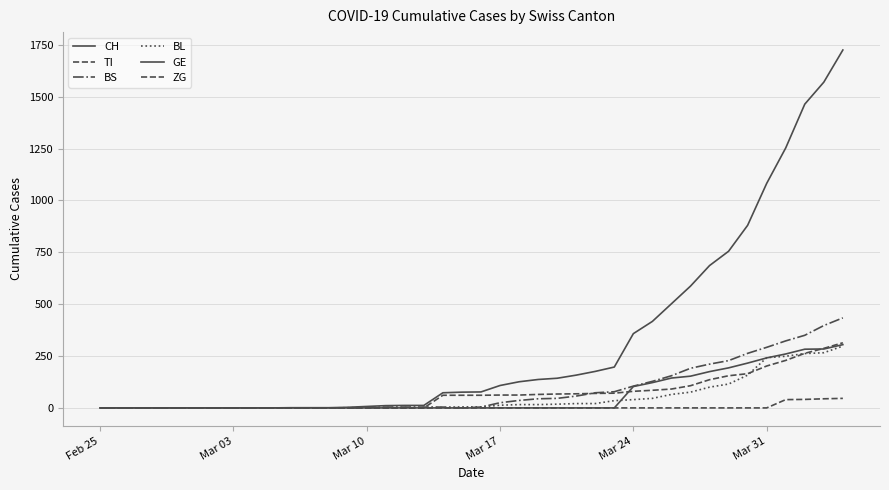

Is this an area chart (filled region under the line)?

No